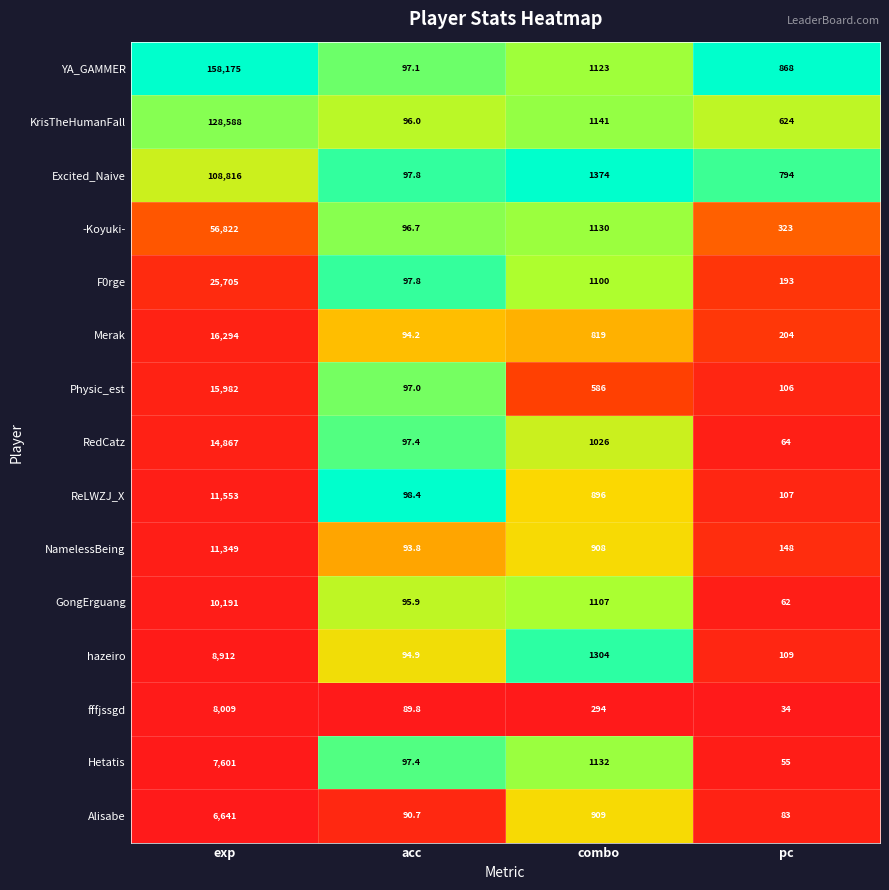

What is the sum of all F0rge values?

27095.8